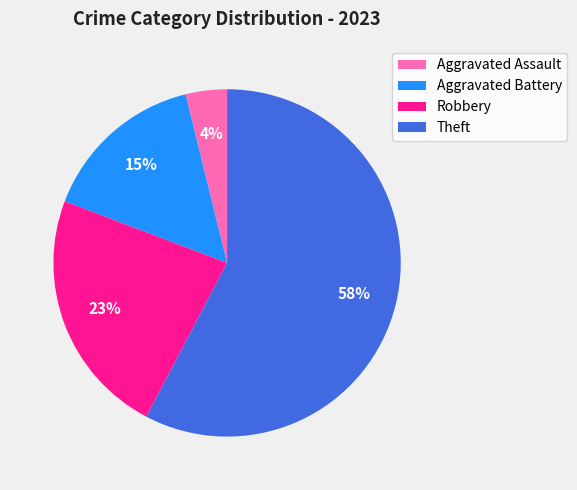

Do Aggravated Assault and Robbery together represent more than half of the pie?

No